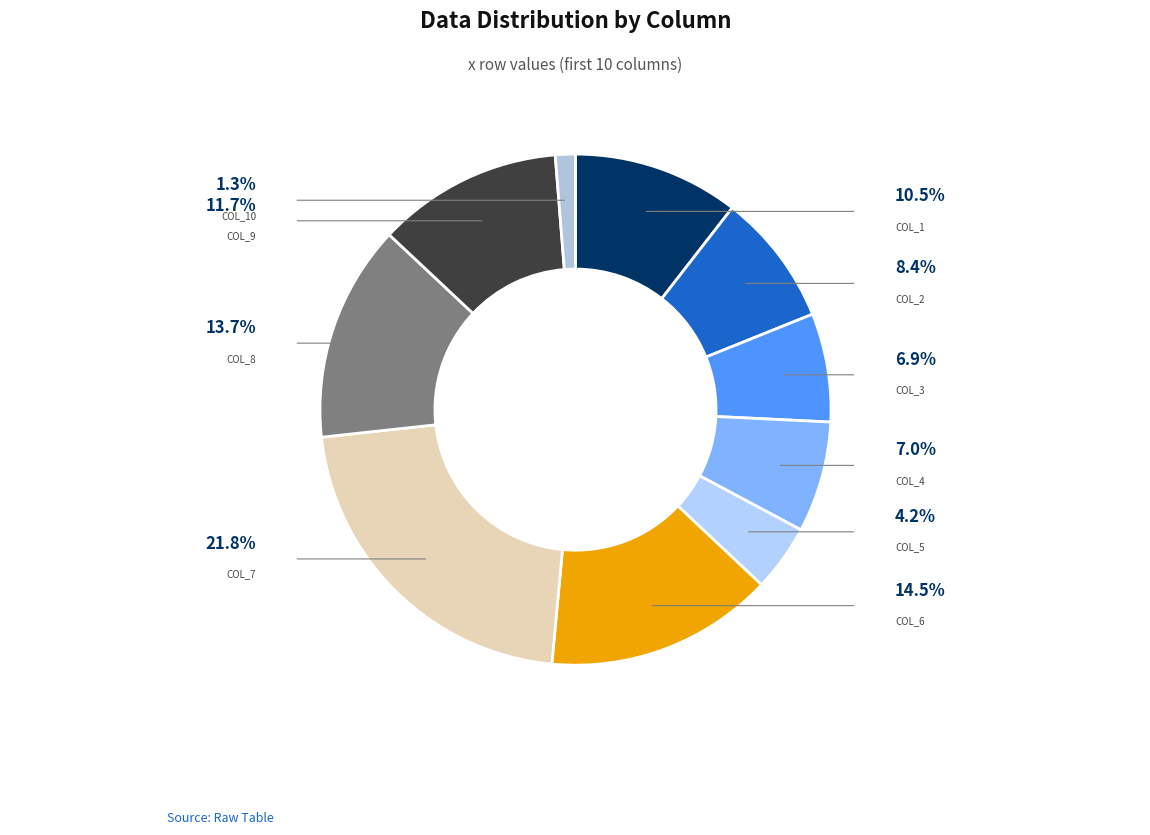

How many segments does this pie chart have?

10